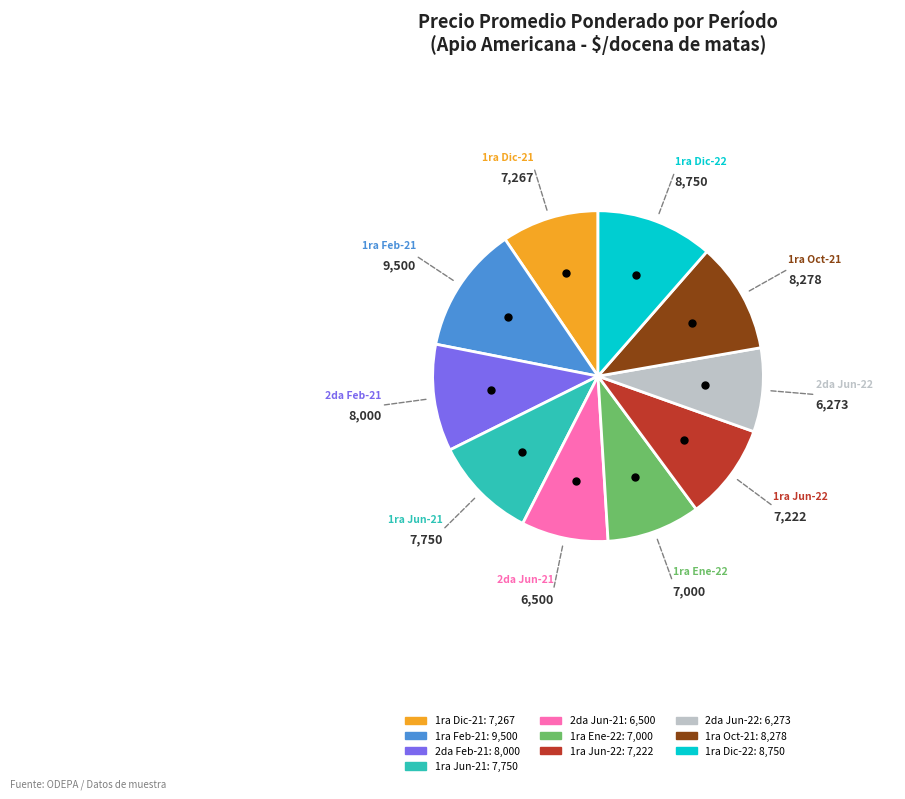

Does any single category account for the majority?

No